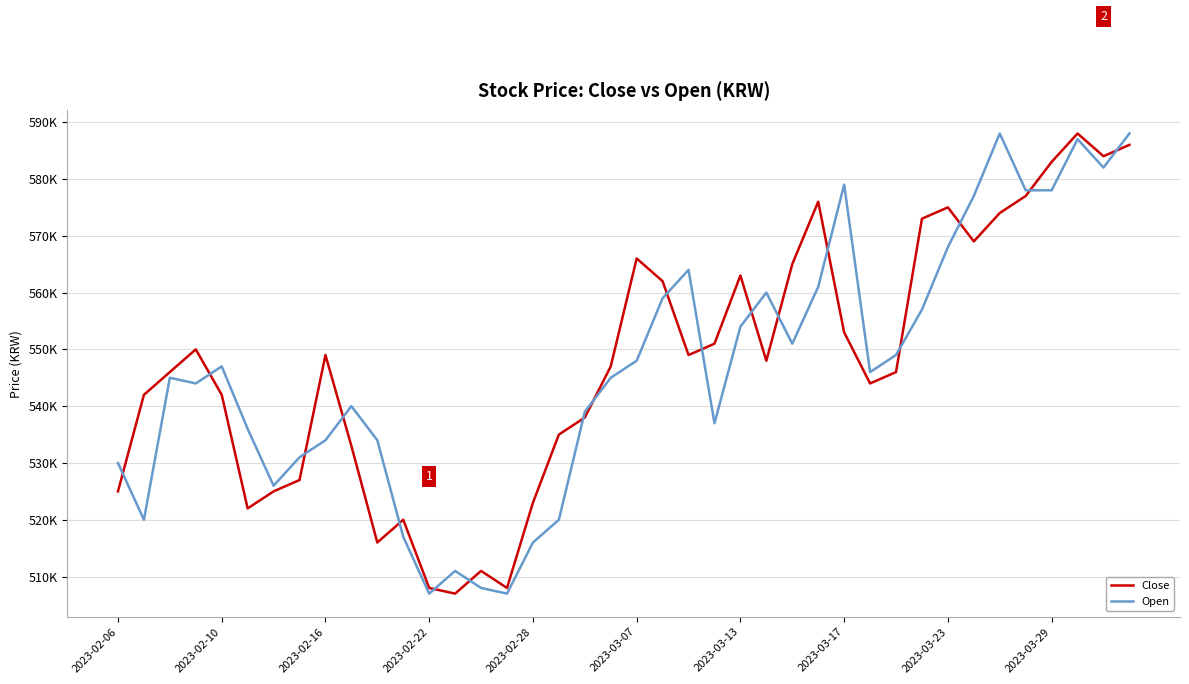

What are all the series names shown in the legend?

Close, Open